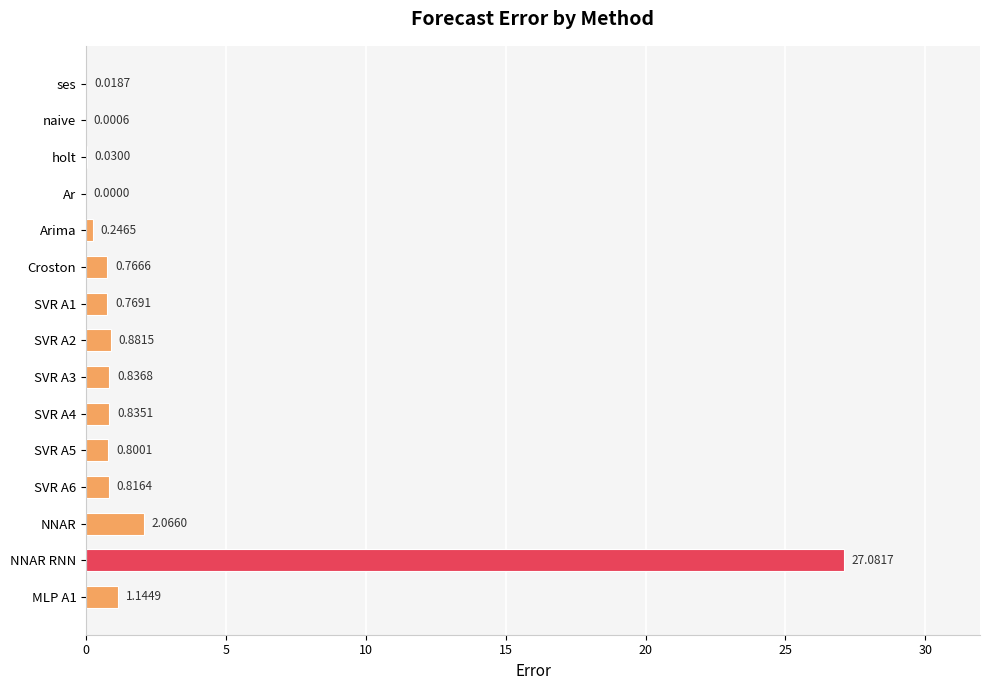

Count the number of data series in this chart.

1